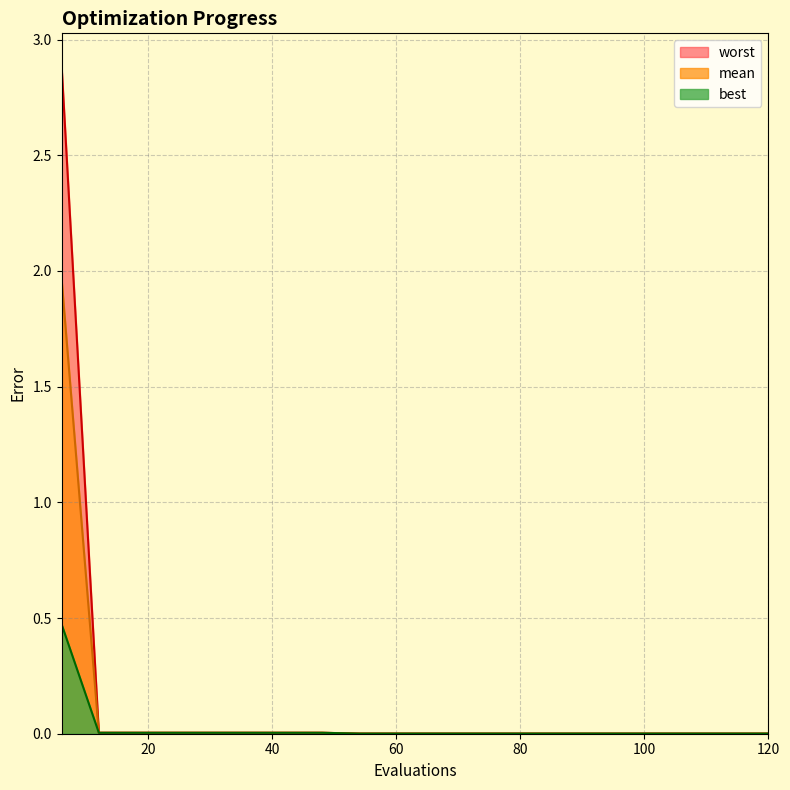

Which series has the widest spread of values?

worst